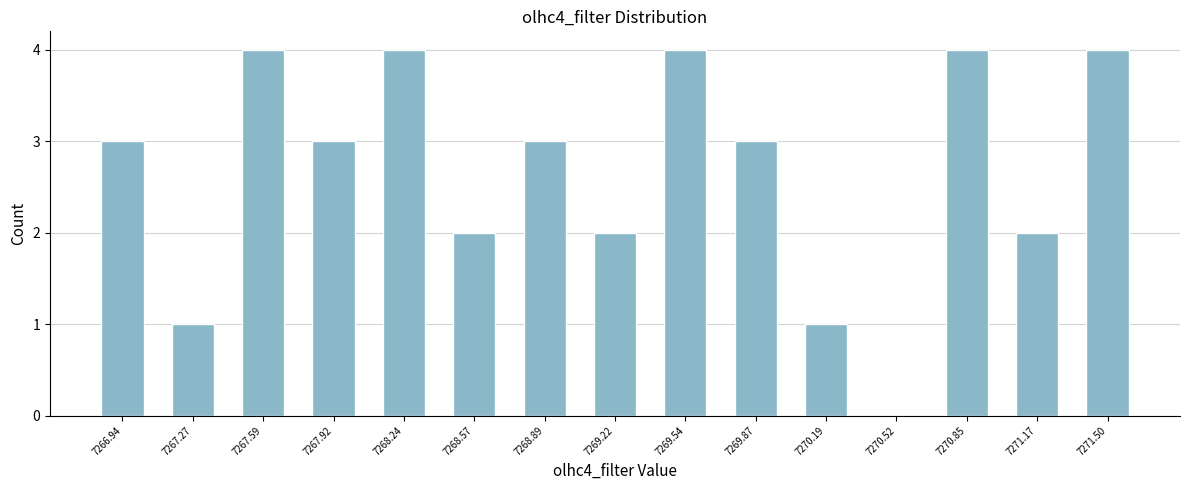

Reading left to right, transcribe all the data shown in this chart.

7266.94=3	7267.27=1	7267.59=4	7267.92=3	7268.24=4	7268.57=2	7268.89=3	7269.22=2	7269.54=4	7269.87=3	7270.19=1	7270.52=0	7270.85=4	7271.17=2	7271.50=4